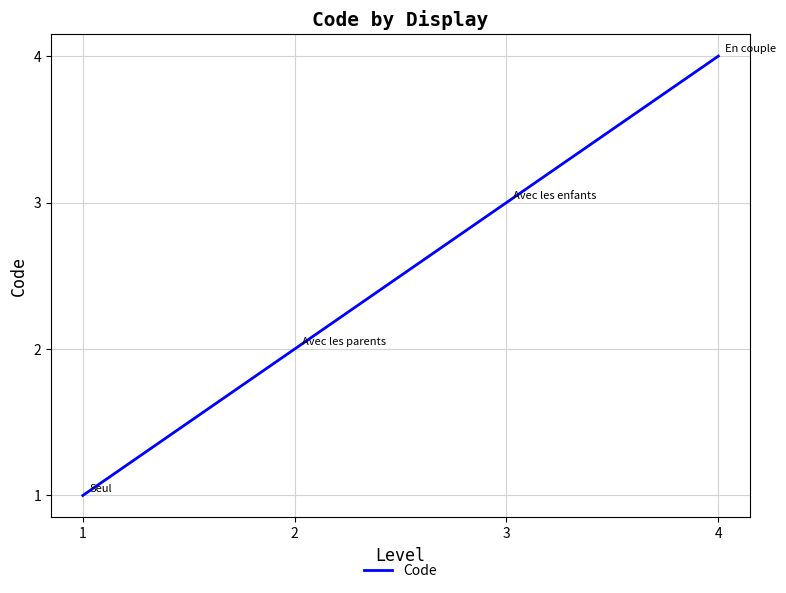

What is the change in value from 1 to 3?

+2